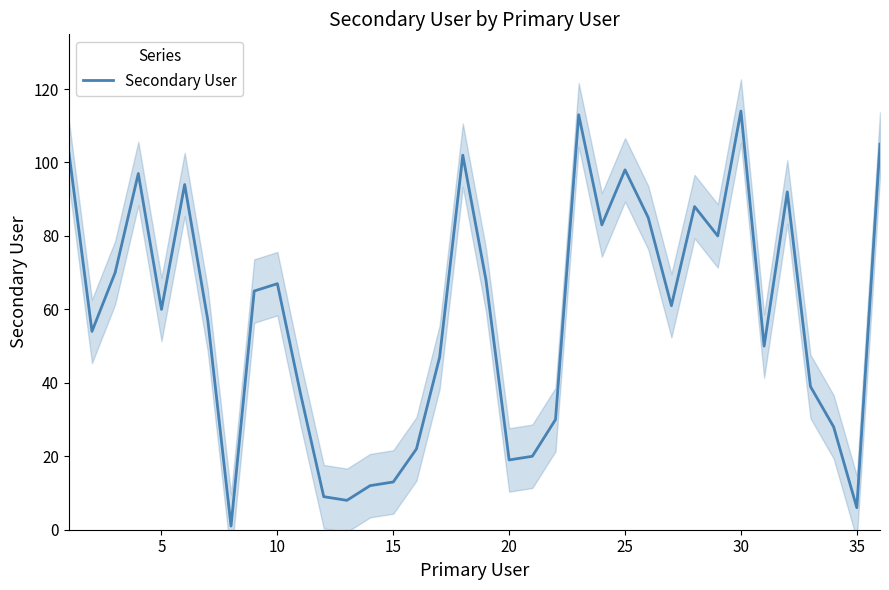

True or false: Secondary User has a value of 98 at 25.

True